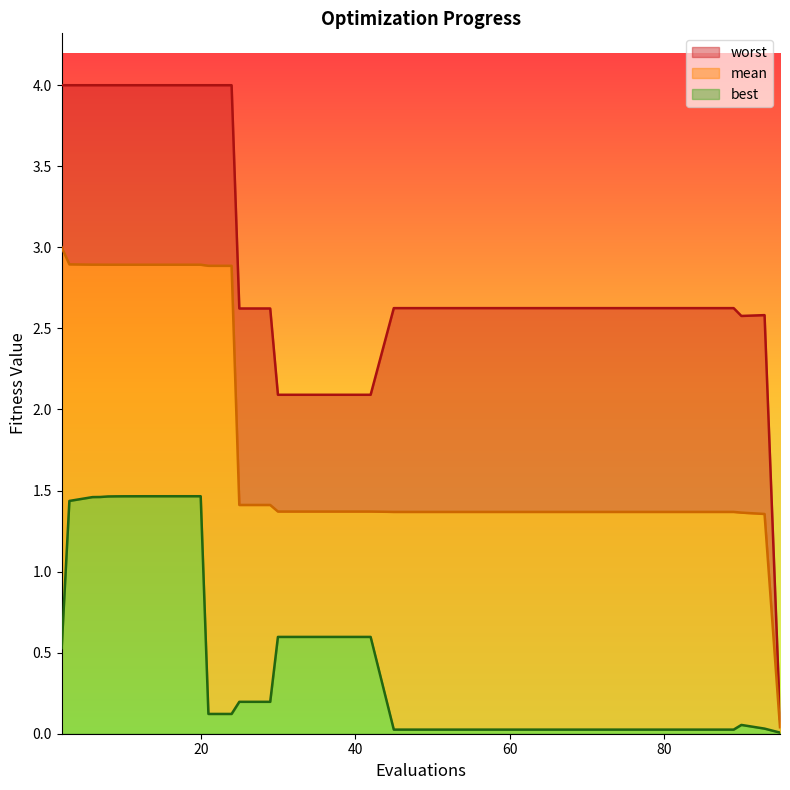

At which category is the sum across all series the highest?

20